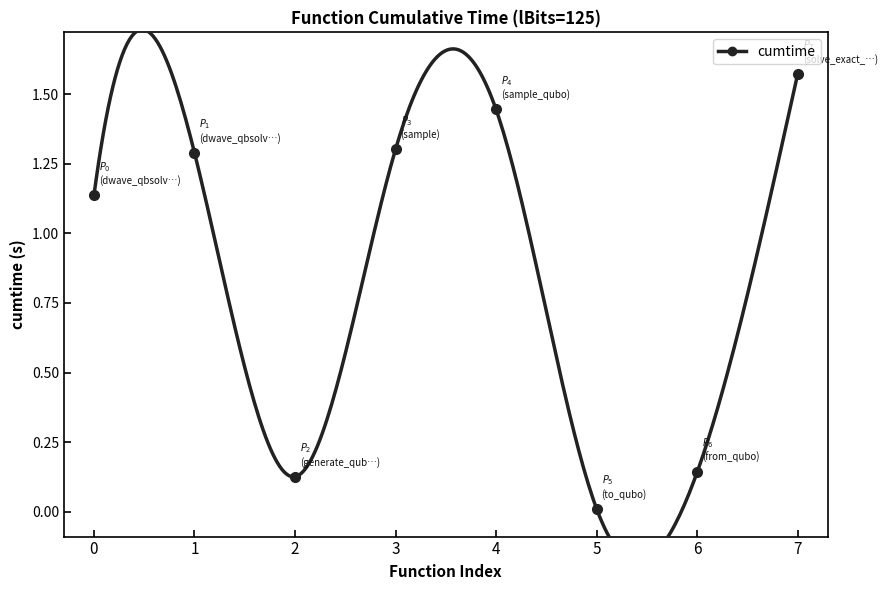

What is the sum of the values at sample and dwave_qbsolv.qbsolv_binding.run_qbsolv?

2.6